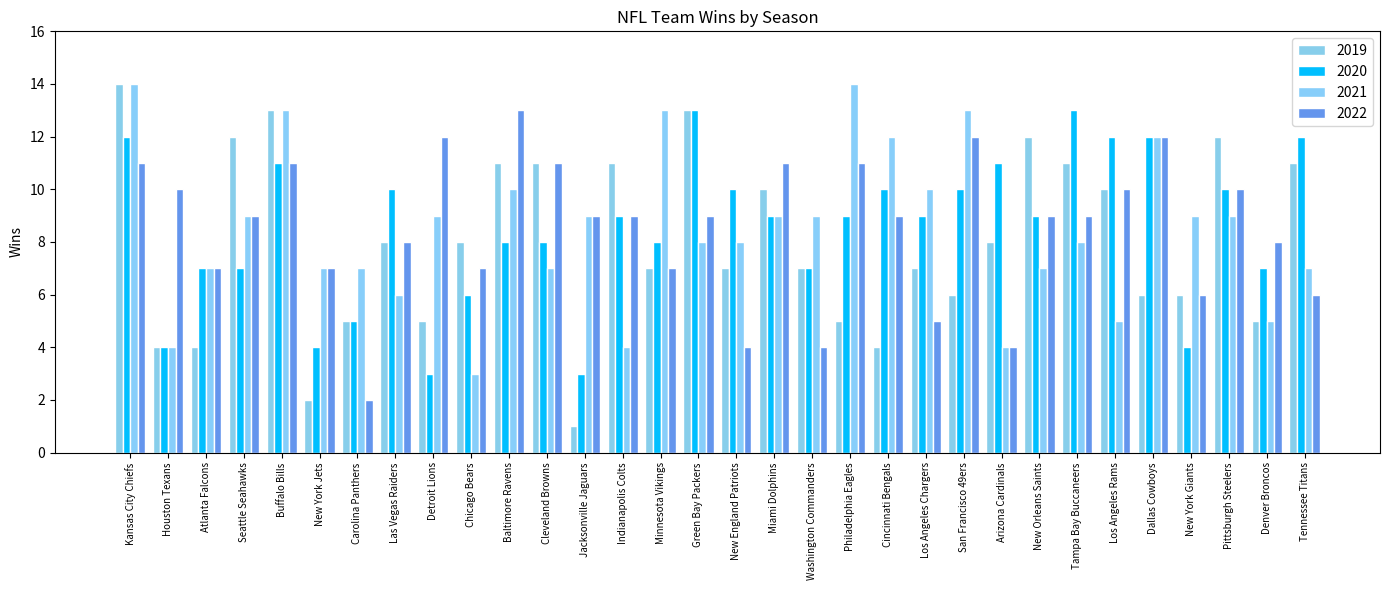

Between New York Jets and New England Patriots, which is larger?

New England Patriots